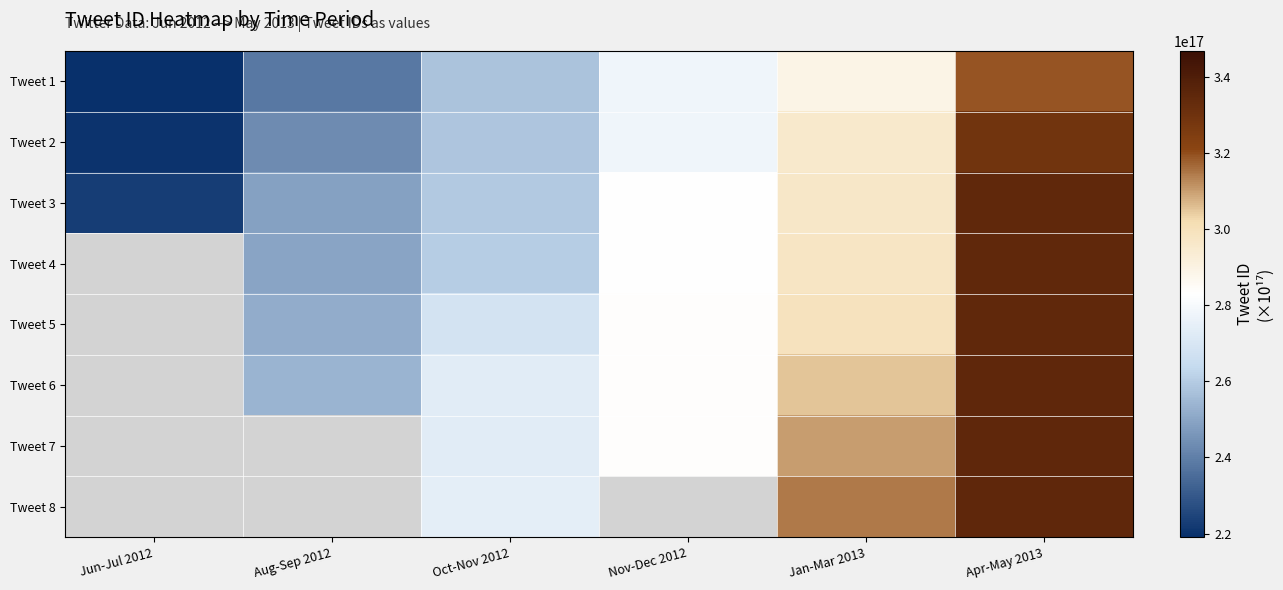

Is the value of Tweet 4 at Oct-Nov 2012 greater than the value of Tweet 6 at Jan-Mar 2013?

No